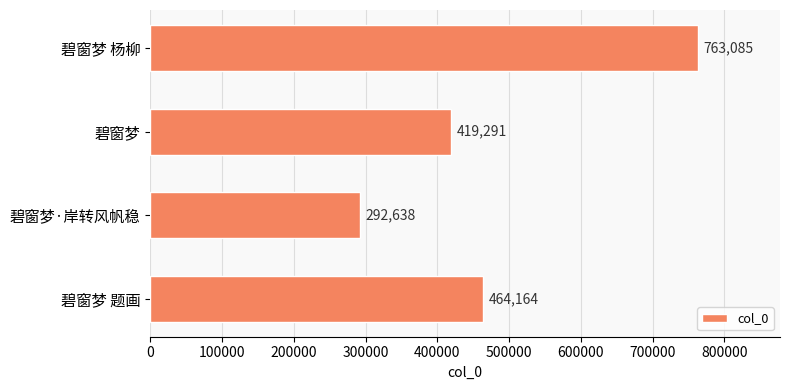

Does the chart contain stacked bars?

No